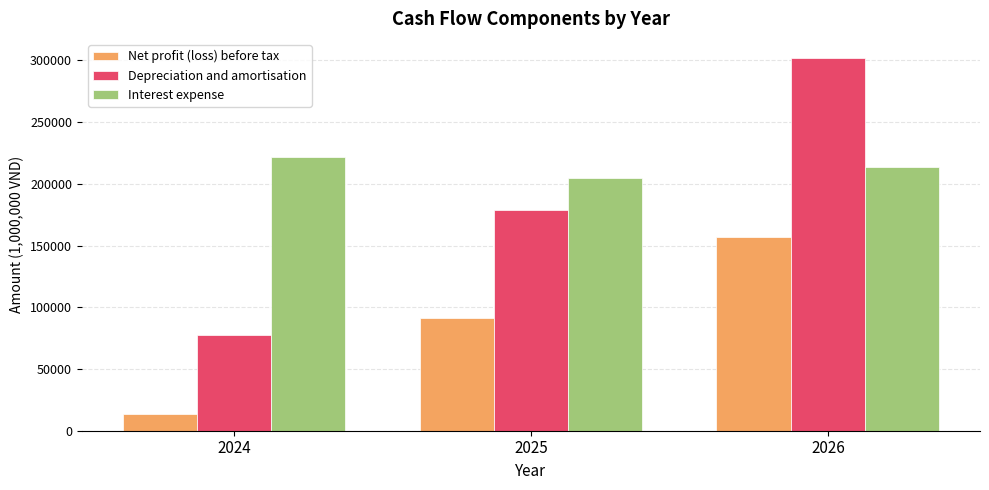

At which label is Depreciation and amortisation closest to 190021?

2025